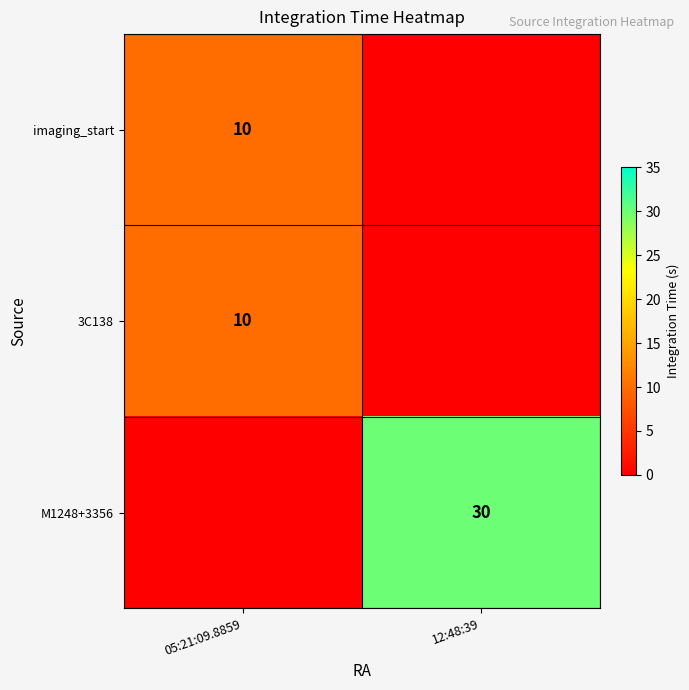

Is it true that 3C138 equals 10 at 05:21:09.8859?

True